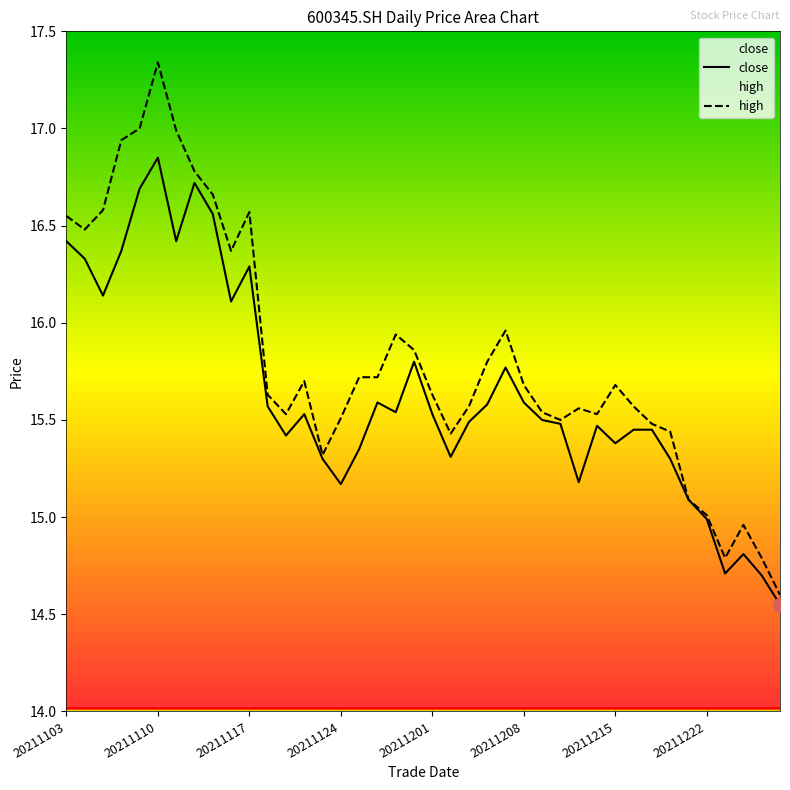

At which category does close reach its first local peak?

20211110